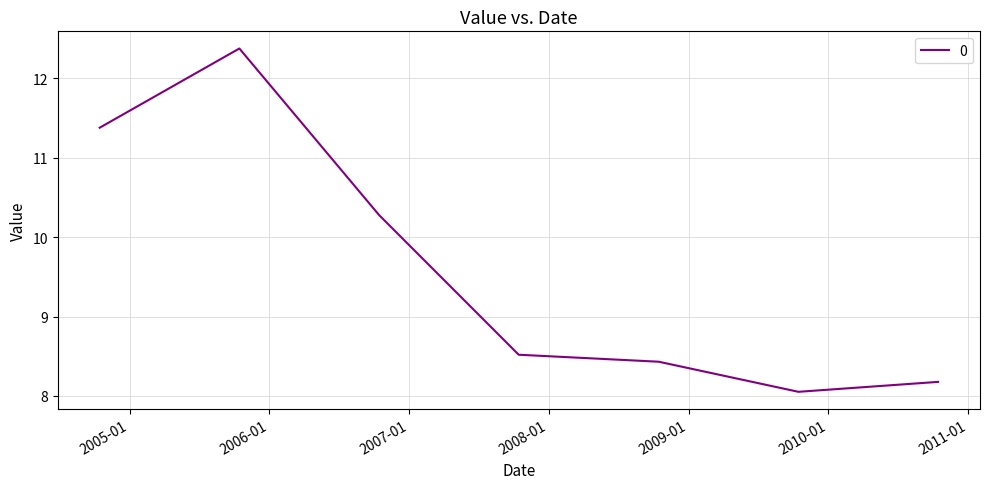

True or false: there are more than 0 points higher than both neighbors.

True